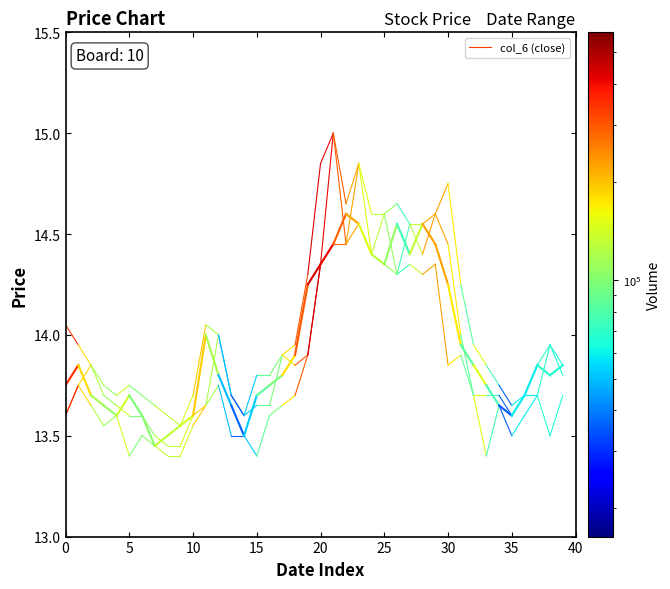

How many lines are shown in the chart?

1